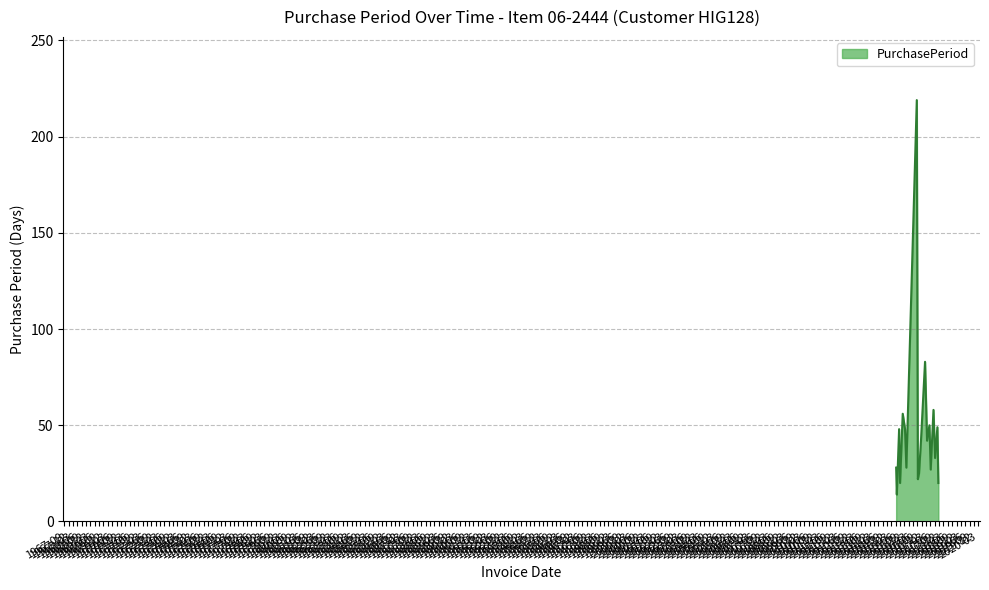

What is the difference between the maximum and minimum values?

205